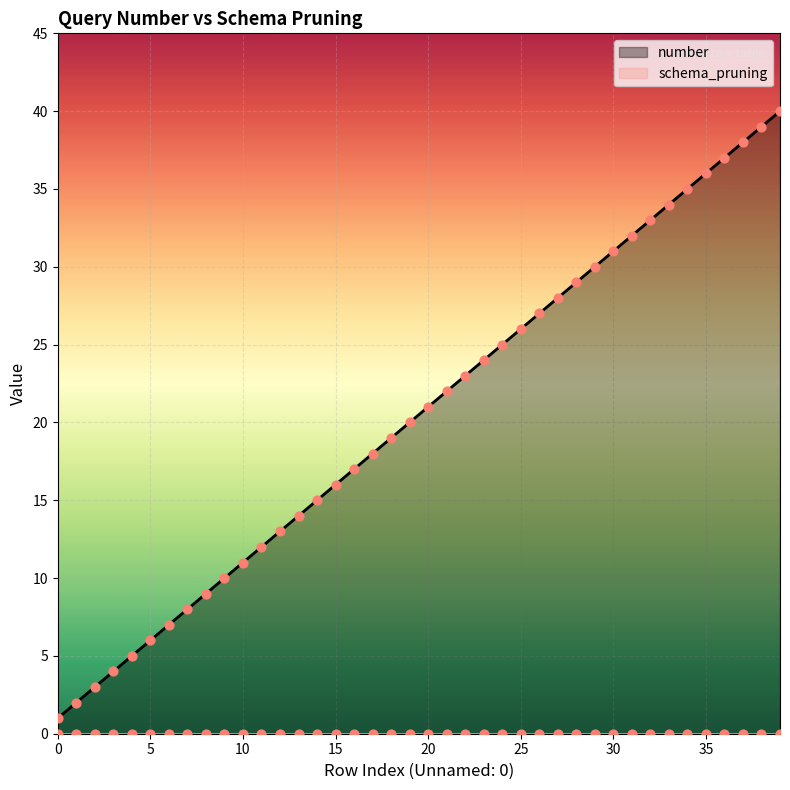

Which series reaches the maximum Y coordinate?

number